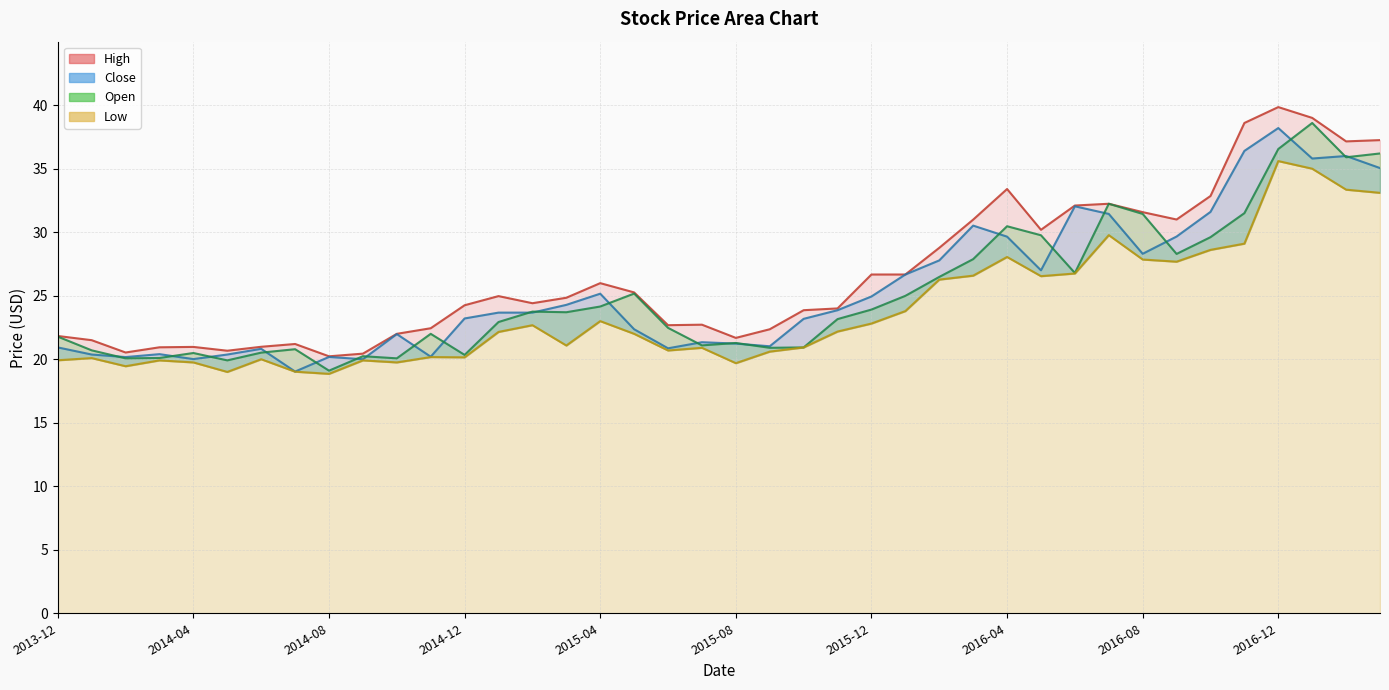

How many values in the High series exceed 24?

22